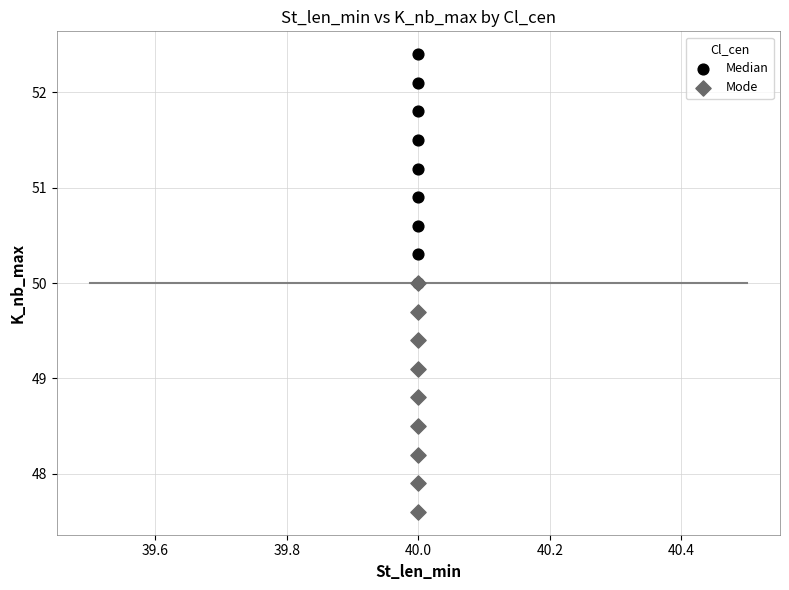

Which series reaches the minimum Y coordinate?

Mode